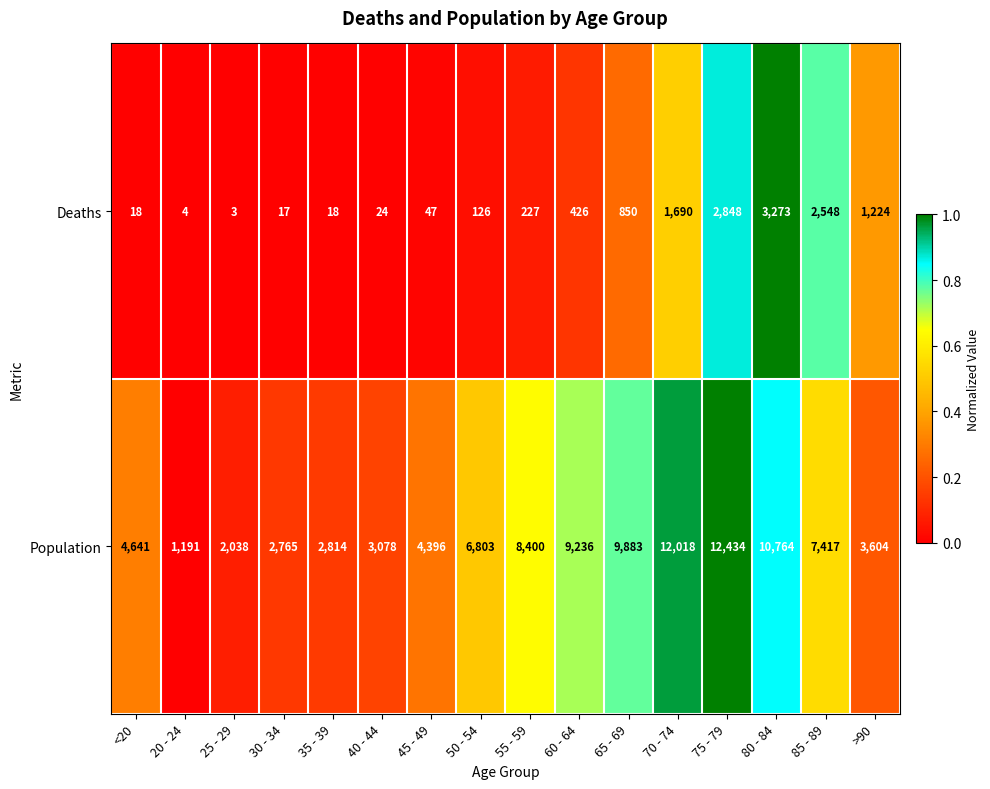

The Deaths series shows 24 at 40 - 44. True or false?

True